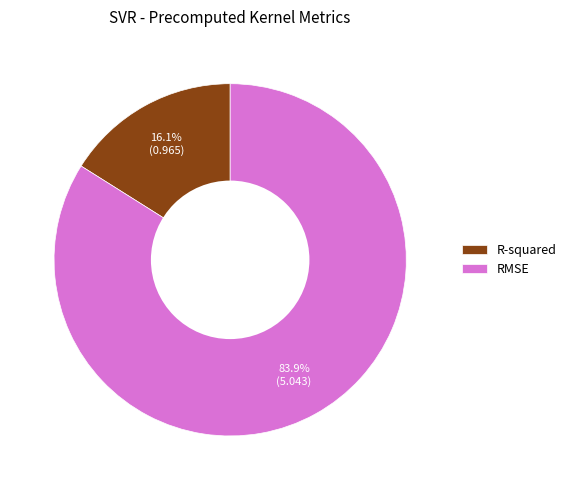

How many slices are in this pie chart?

2